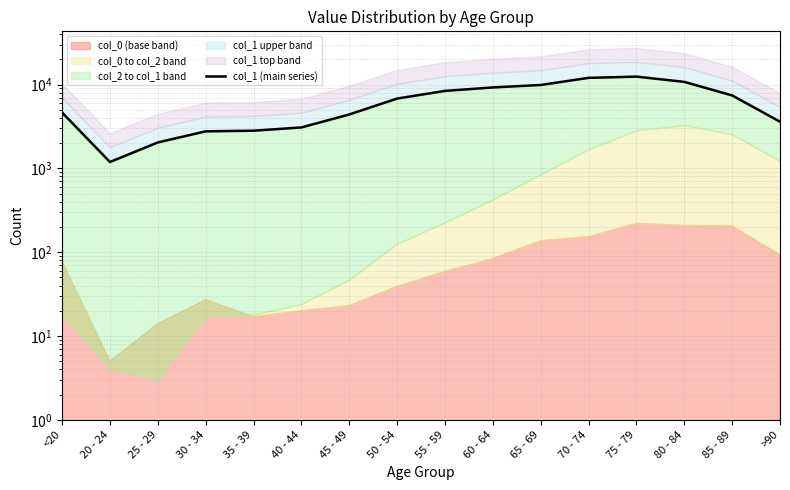

Is it true that the value at 60 - 64 is 9236?

True